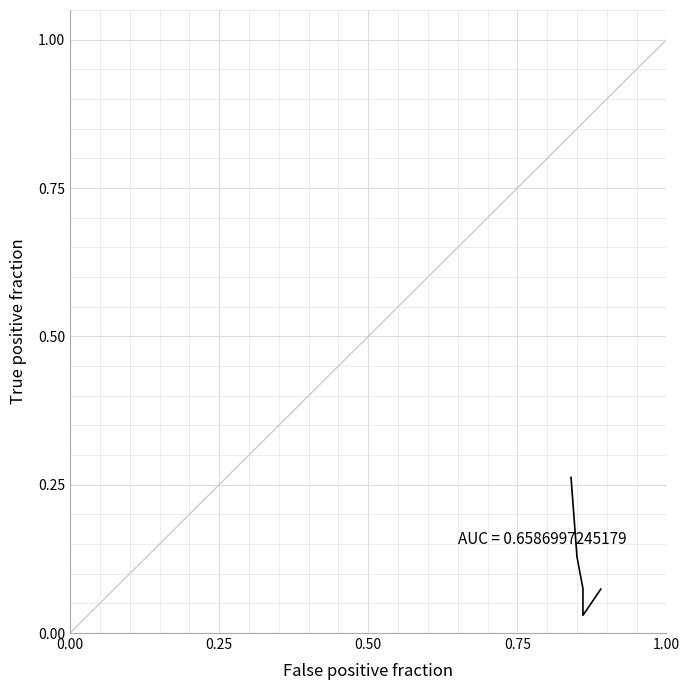

What is the value of the 2nd point from the left?

0.1